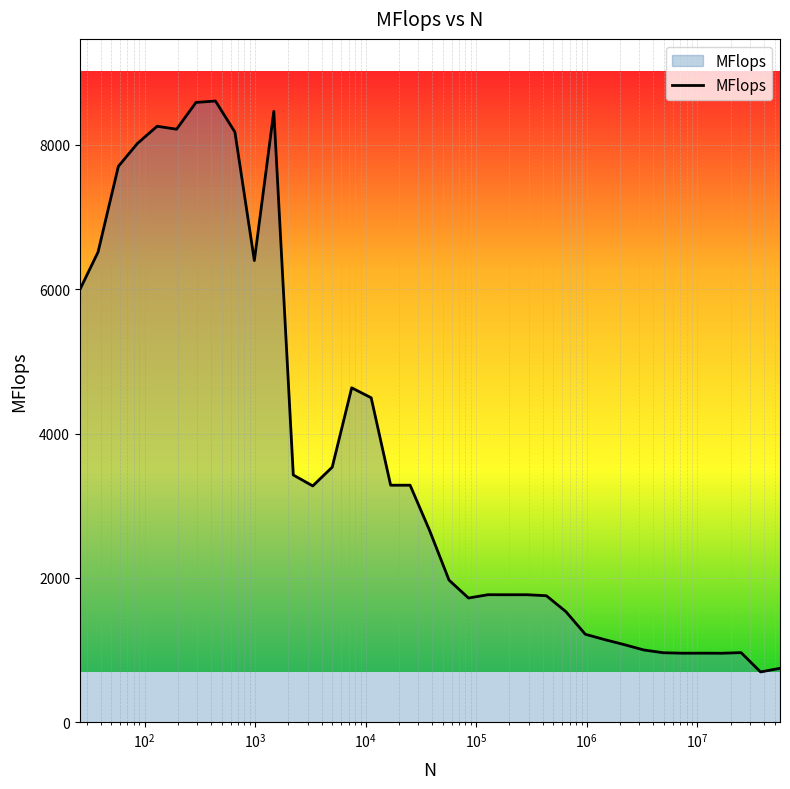

What is the difference between the maximum and minimum values?

7908.3